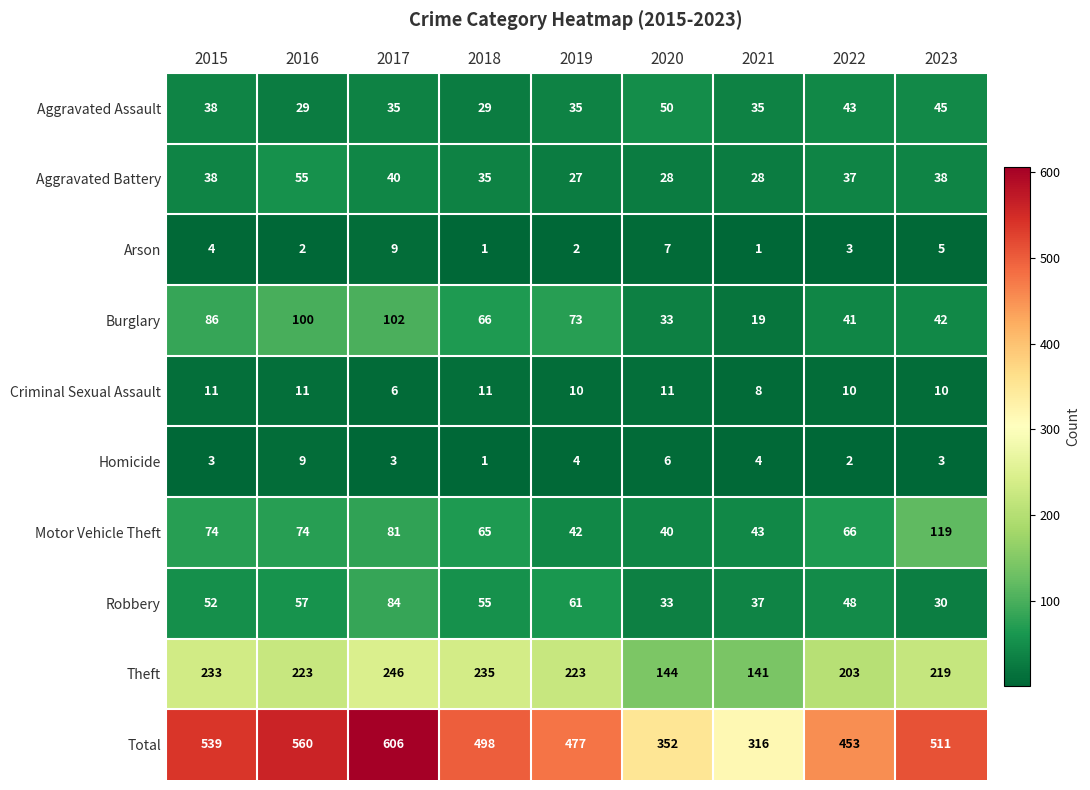

Between 2016 and 2022, which series saw the biggest shift?

Total